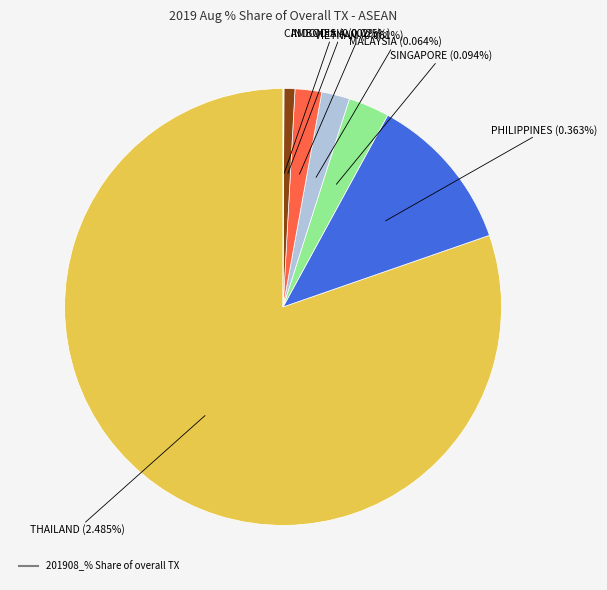

The MYANMAR slice represents 0% of the pie. True or false?

True